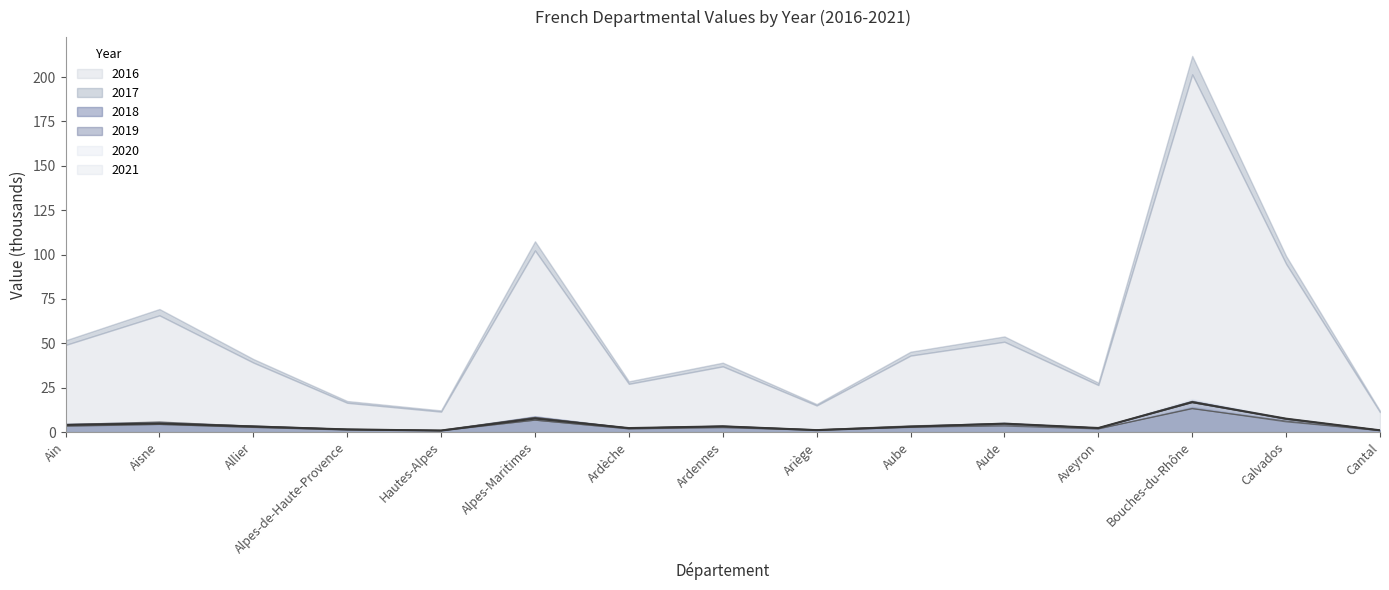

What are all the series names shown in the legend?

2016, 2017, 2018, 2019, 2020, 2021